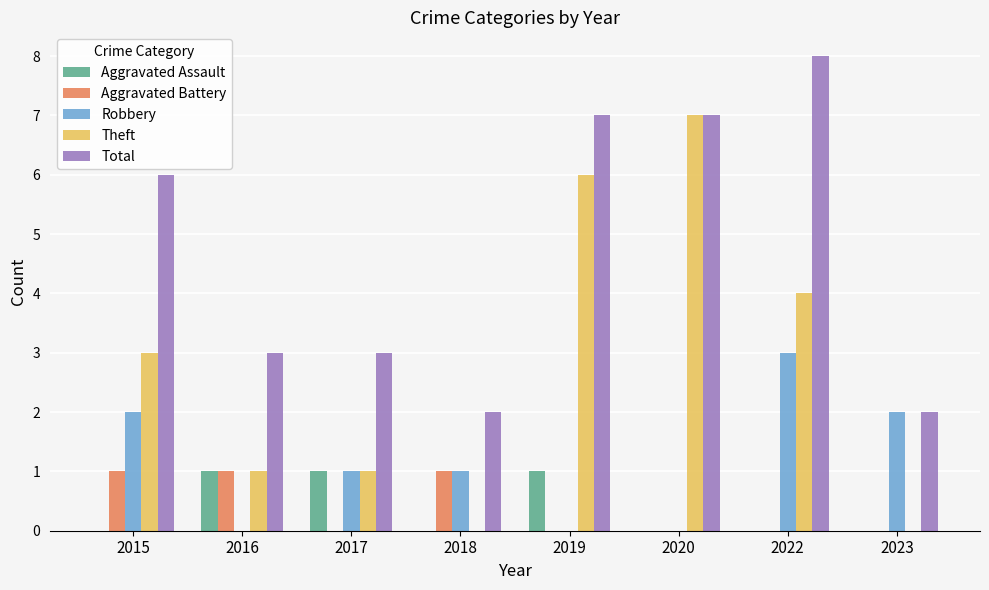

How many groups of bars are there?

8